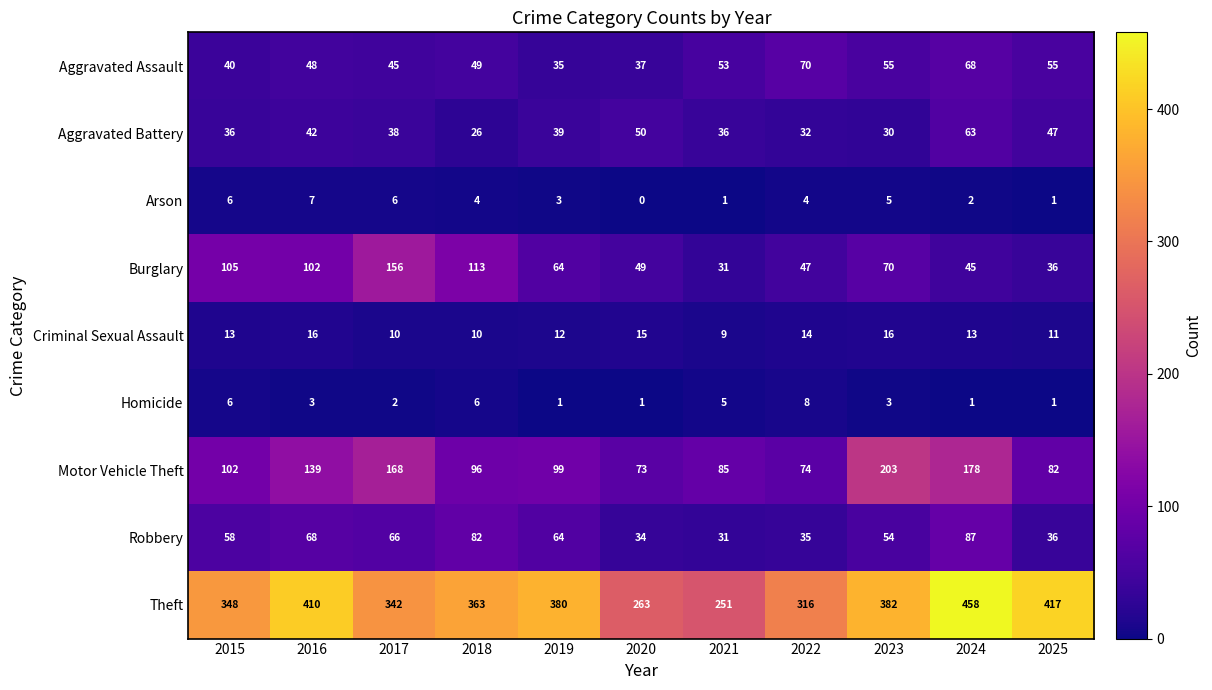

Which series changed the most between 2019 and 2023?

Motor Vehicle Theft